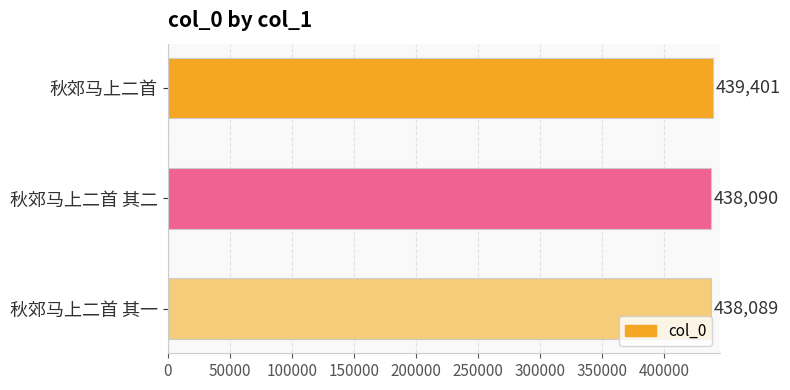

Reading top to bottom, extract all data points from this chart.

秋郊马上二首=439401	秋郊马上二首 其二=438090	秋郊马上二首 其一=438089